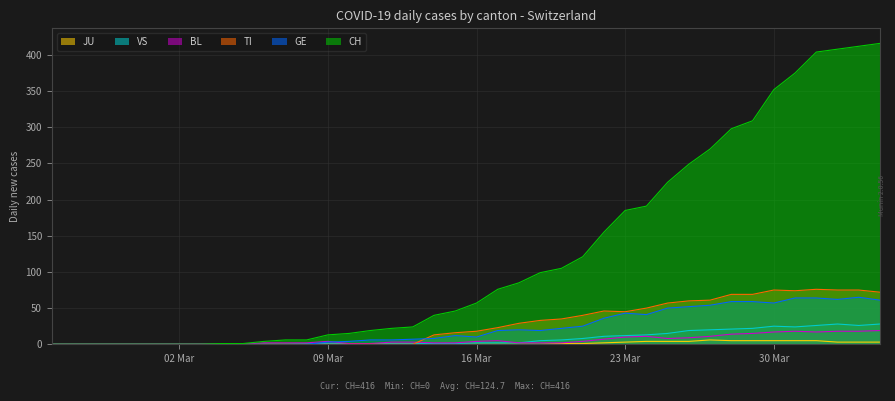

What are all the series names shown in the legend?

JU, VS, BL, TI, GE, CH